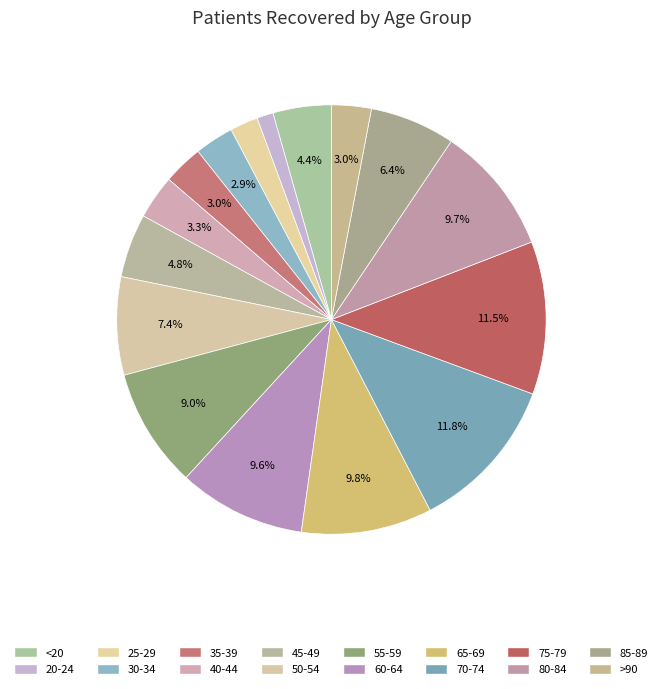

Rank the categories by value from highest to lowest.

70-74, 75-79, 65-69, 80-84, 60-64, 55-59, 50-54, 85-89, 45-49, <20, 40-44, 35-39, >90, 30-34, 25-29, 20-24